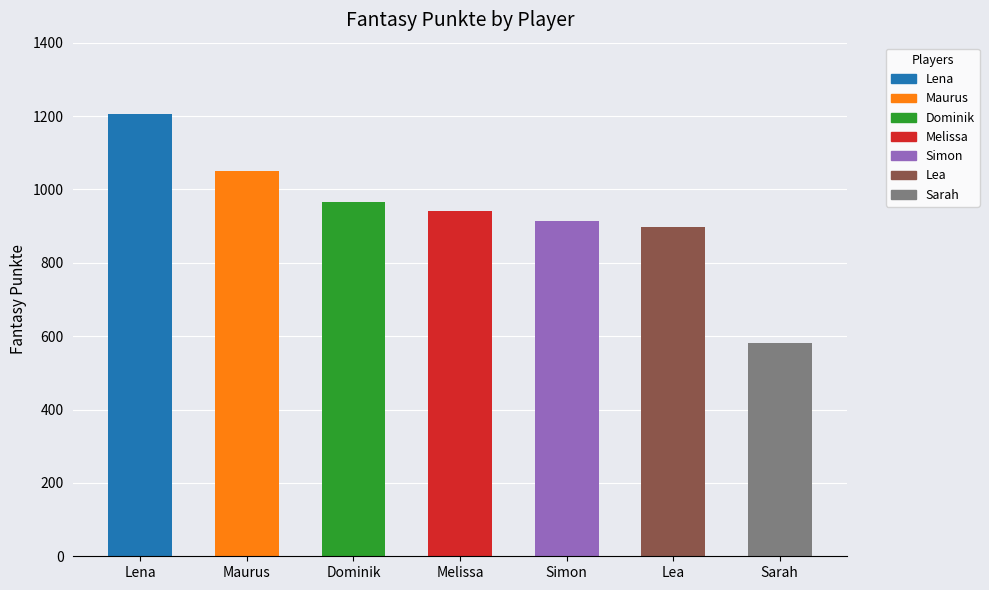

What position from the left is Lena?

1